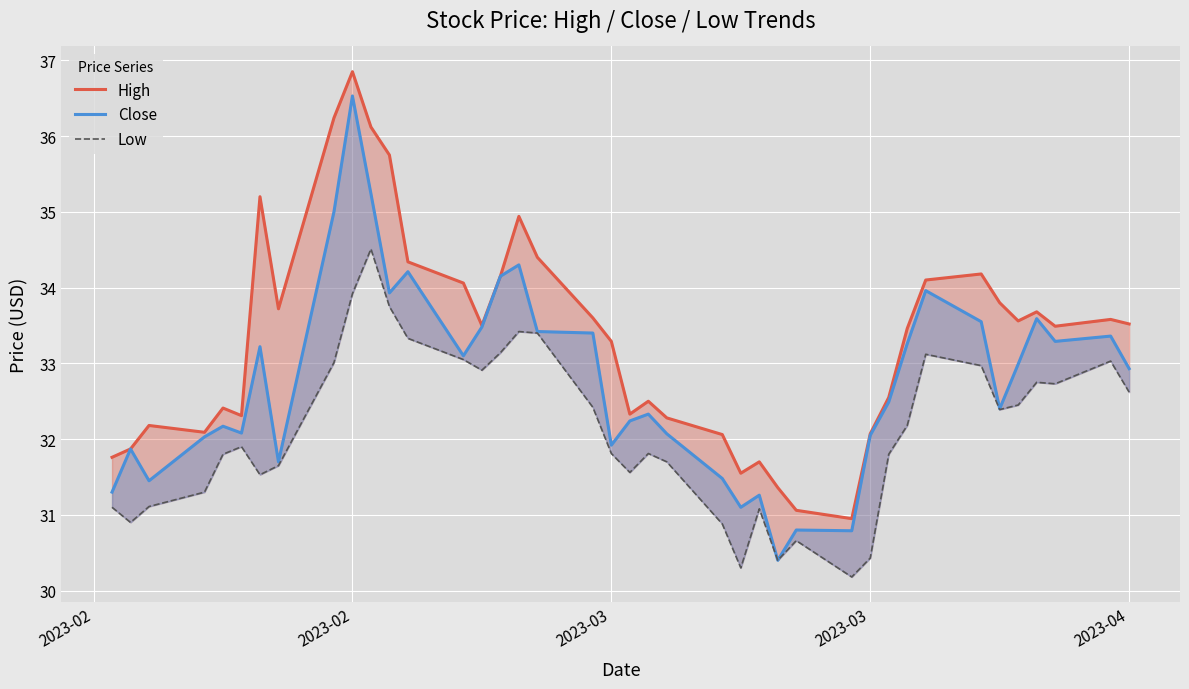

Reading left to right, transcribe all the data shown in this chart.

High: 31.8	31.9	32.2	32.1	32.4	32.3	35.2	33.7	36.2	36.9	36.1	35.8	34.3	34.1	33.5	34.1	34.9	34.4	33.6	33.3	32.3	32.5	32.3	32.1	31.6	31.7	31.4	31.1	30.9	32.1	32.5	33.5	34.1	34.2	33.8	33.6	33.7	33.5	33.6	33.5
Close: 31.3	31.9	31.4	32.0	32.2	32.1	33.2	31.7	35.0	36.5	35.2	33.9	34.2	33.1	33.5	34.1	34.3	33.4	33.4	31.9	32.2	32.3	32.1	31.5	31.1	31.3	30.4	30.8	30.8	32.0	32.5	33.3	34.0	33.5	32.4	33.0	33.6	33.3	33.4	32.9
Low: 31.1	30.9	31.1	31.3	31.8	31.9	31.5	31.6	33.0	33.9	34.5	33.8	33.3	33.0	32.9	33.1	33.4	33.4	32.4	31.8	31.6	31.8	31.7	30.9	30.3	31.1	30.4	30.7	30.2	30.4	31.8	32.2	33.1	33.0	32.4	32.5	32.8	32.7	33.0	32.6